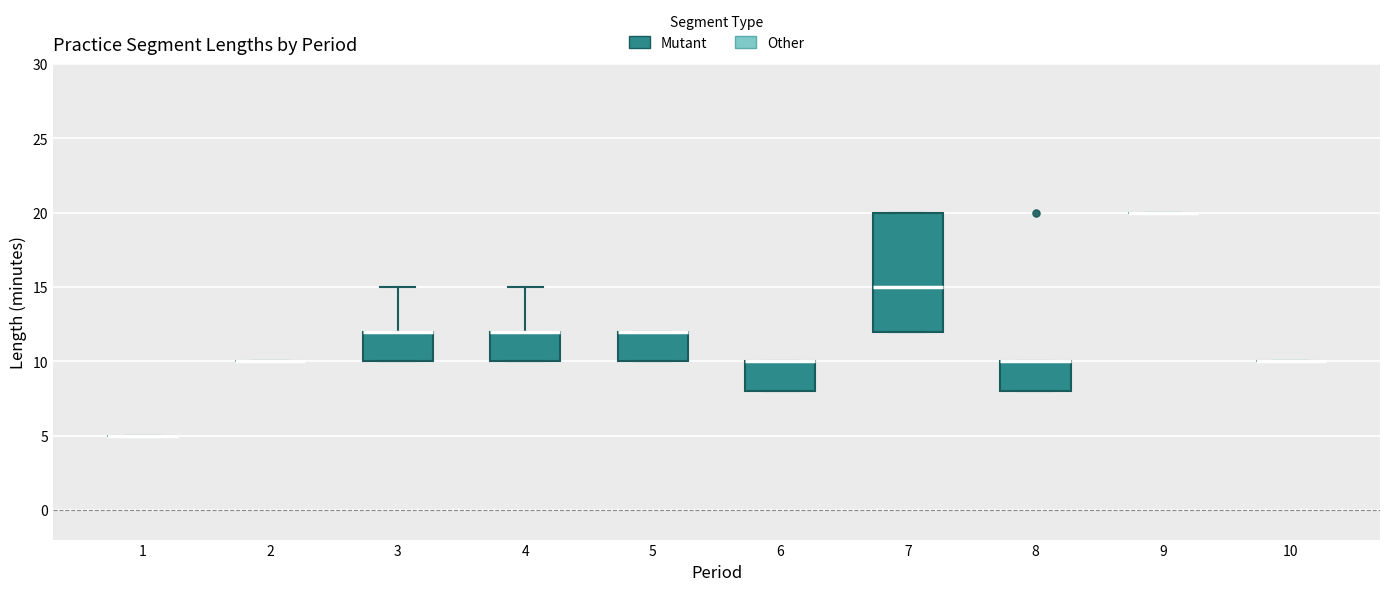

Reading left to right, read every box against the y-axis: the position of its median line, the range the box covers, and the ends of its whiskers. The values are not printed on the chart, so give them approximately, as read against the axis.

1: box collapsed to a line at 5, whiskers 5 to 5
2: box collapsed to a line at 10, whiskers 10 to 10
3: median 12 (drawn on the box's upper edge), box 10 to 12, whiskers 10 to 15
4: median 12 (drawn on the box's upper edge), box 10 to 12, whiskers 10 to 15
5: median 12 (drawn on the box's upper edge), box 10 to 12, whiskers 10 to 12
6: median 10 (drawn on the box's upper edge), box 8 to 10, whiskers 8 to 10
7: median 15, box 12 to 20, whiskers 12 to 20
8: median 10 (drawn on the box's upper edge), box 8 to 10, whiskers 8 to 10
9: box collapsed to a line at 20, whiskers 20 to 20
10: box collapsed to a line at 10, whiskers 10 to 10